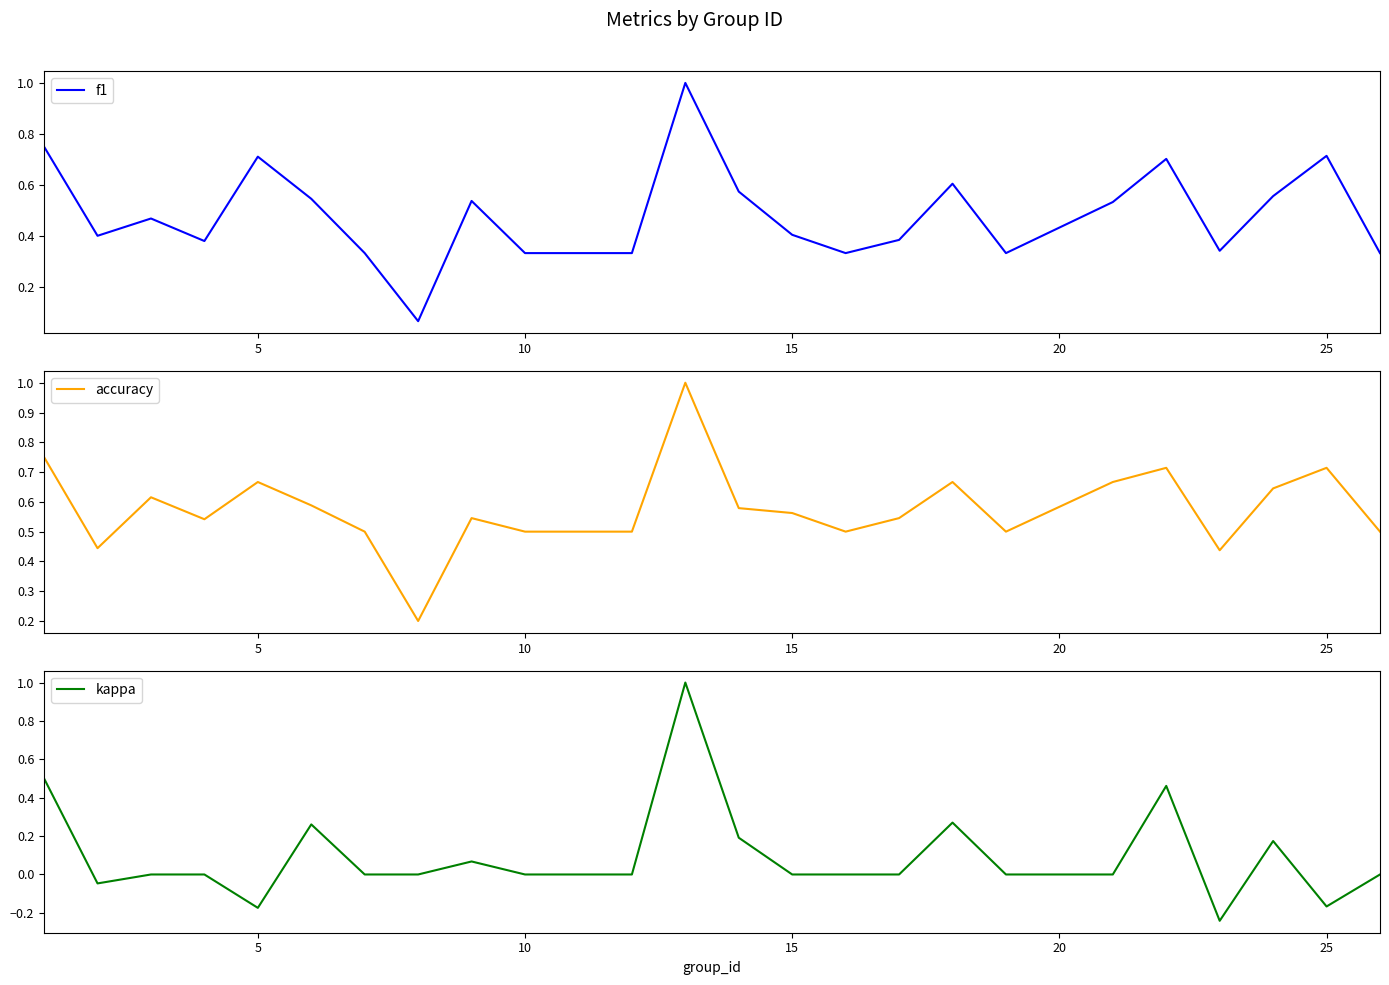

What is the highest value of the f1 series?

1.0